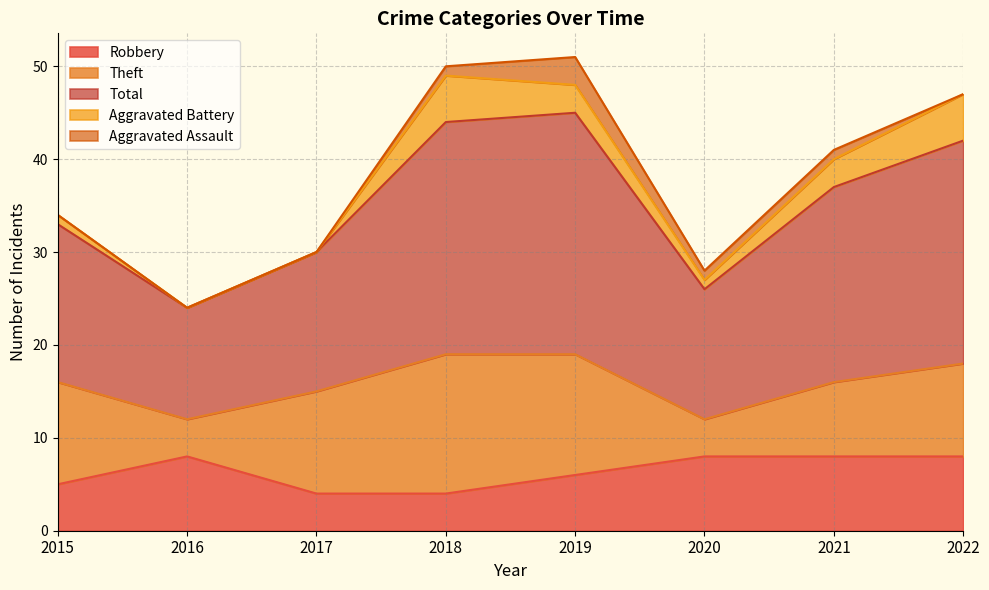

At which category does Theft reach its first local valley?

2016